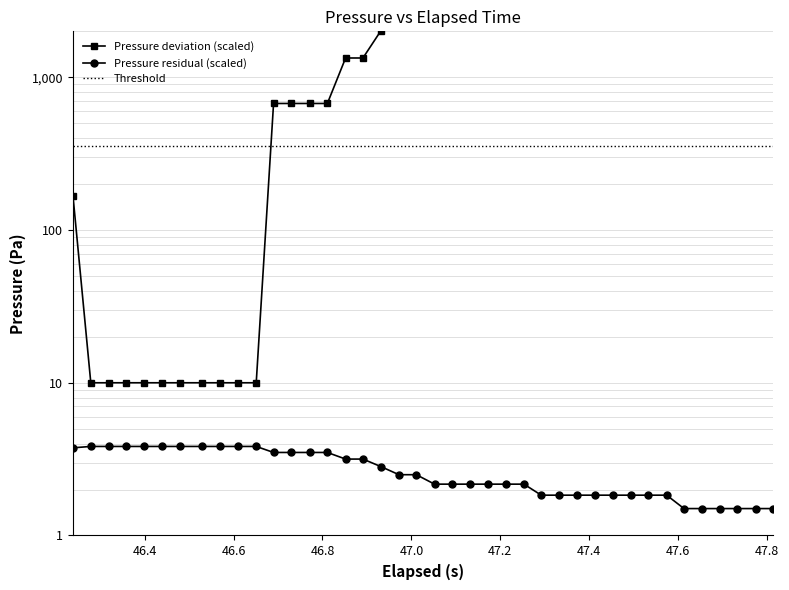

How many values exceed 2?

26